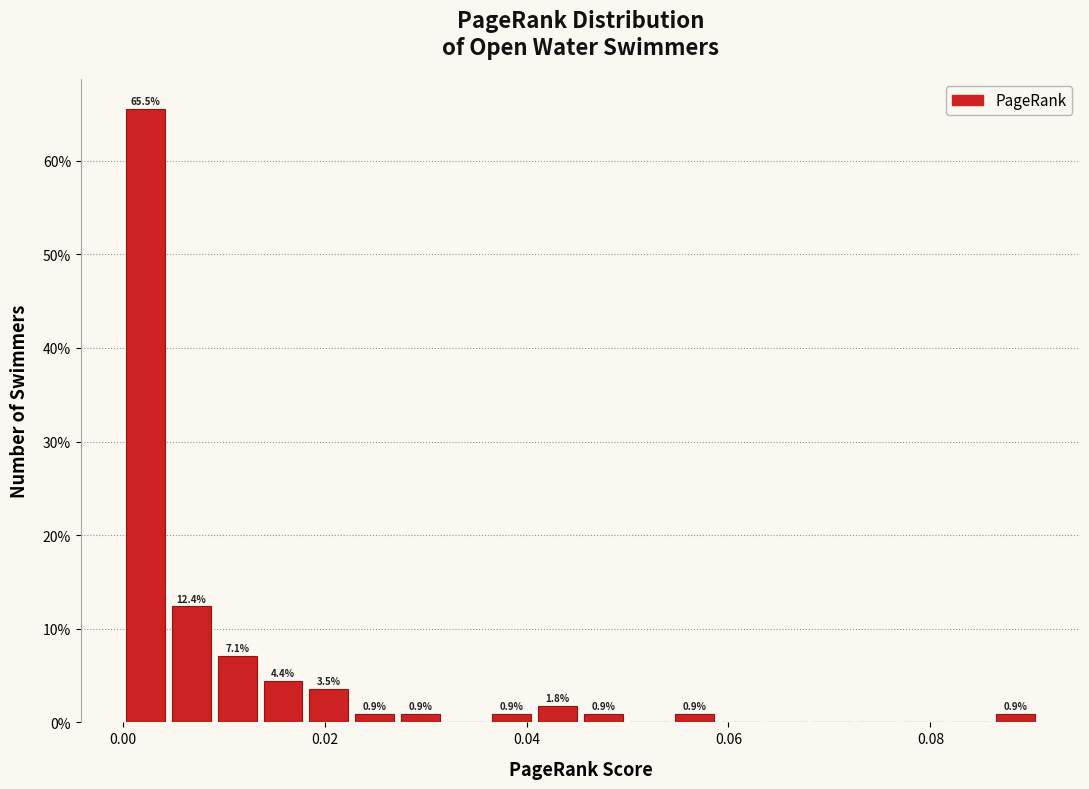

Read against the x-axis, roughly where is the centre of the tallest bar?

0.002